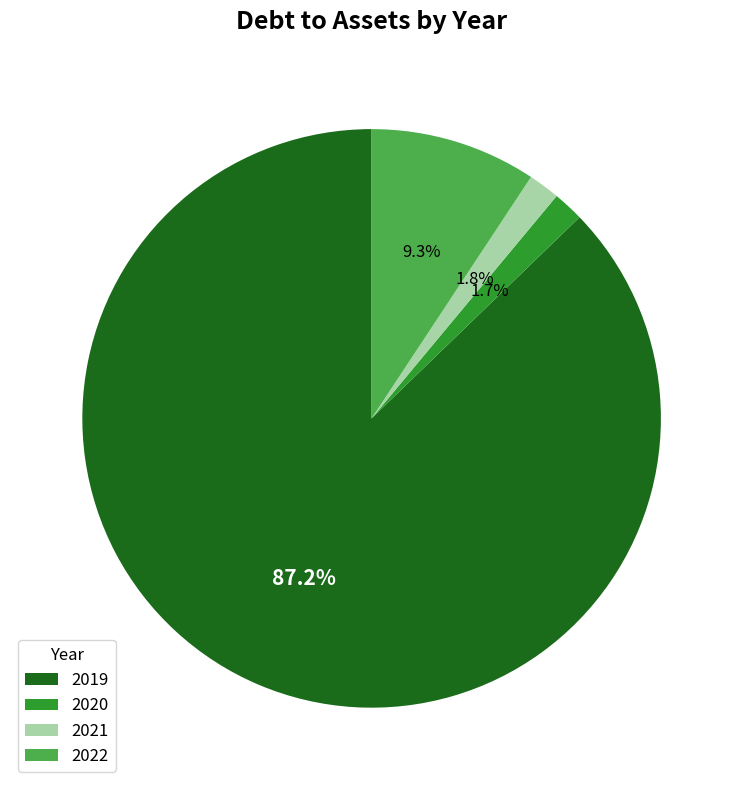

How many slices are in this pie chart?

4